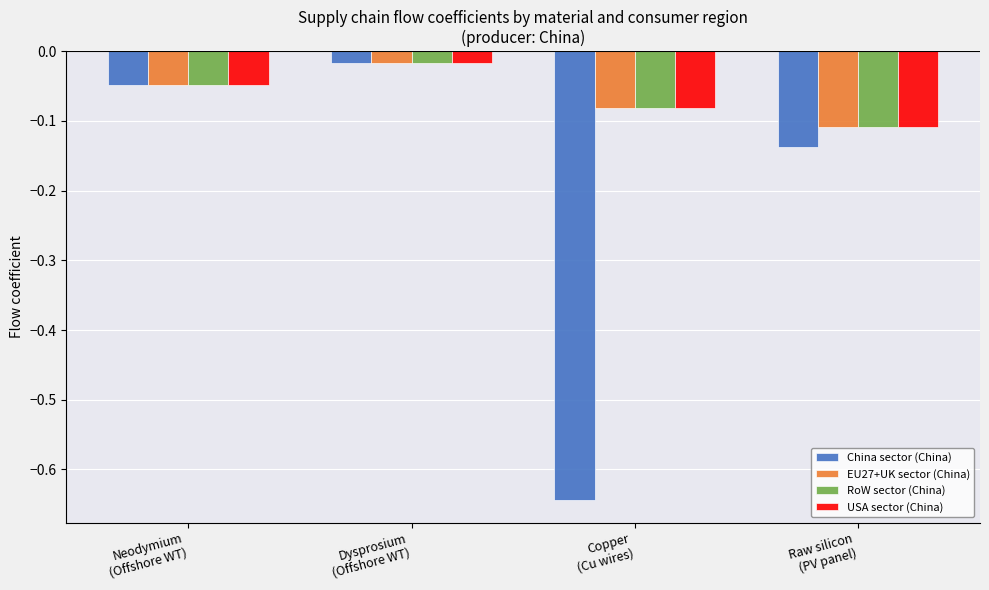

What is the sum of all EU27+UK sector (China) values?

-0.3